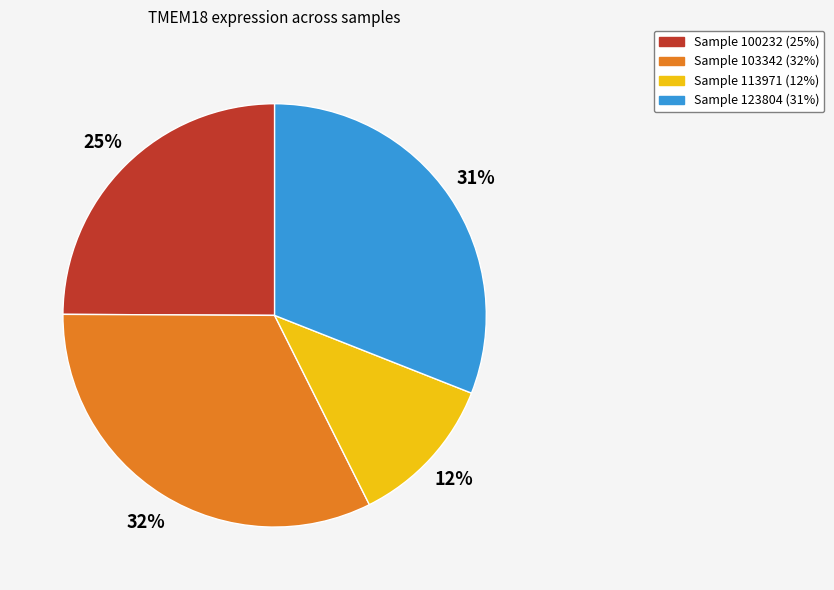

To the nearest percent, what is the average slice percentage?

25%